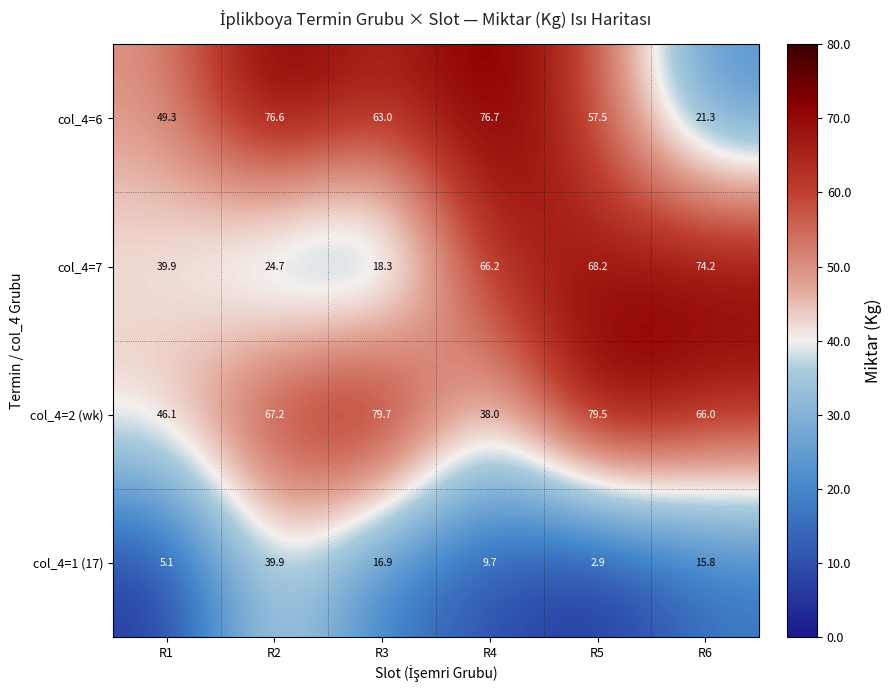

What is the spread (max minus min) of values at R3?

62.8